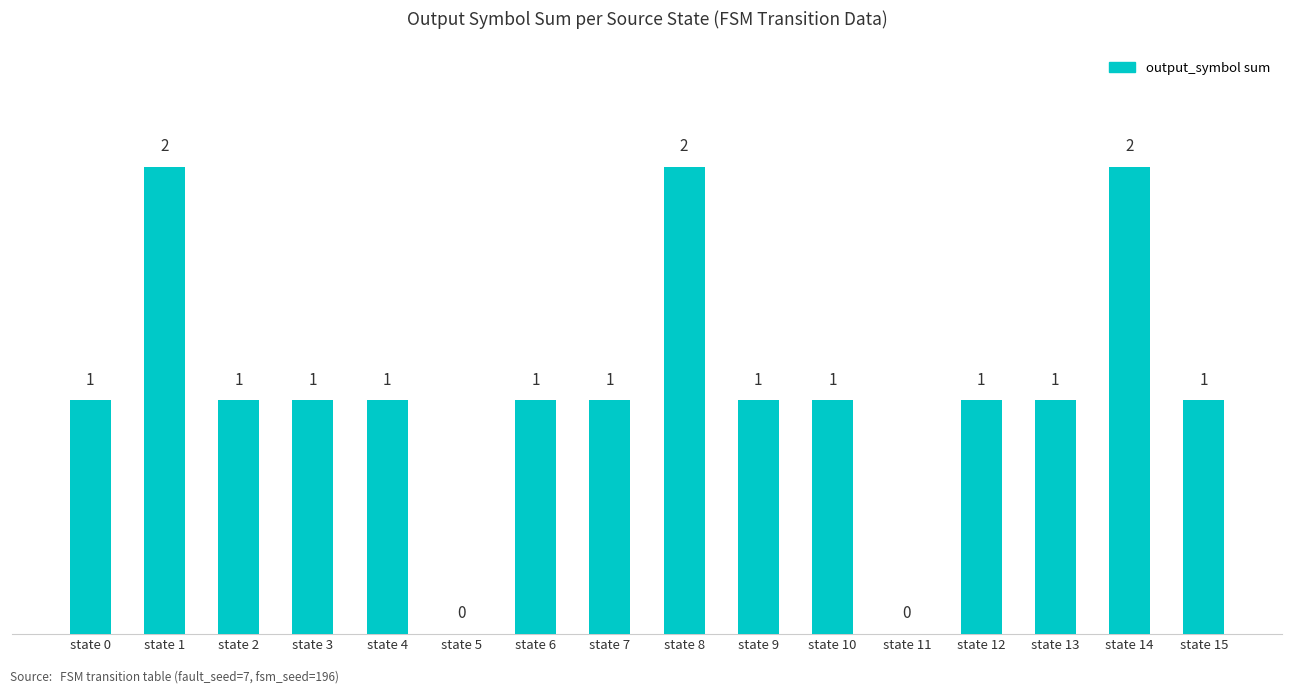

What is the greatest value displayed?

2